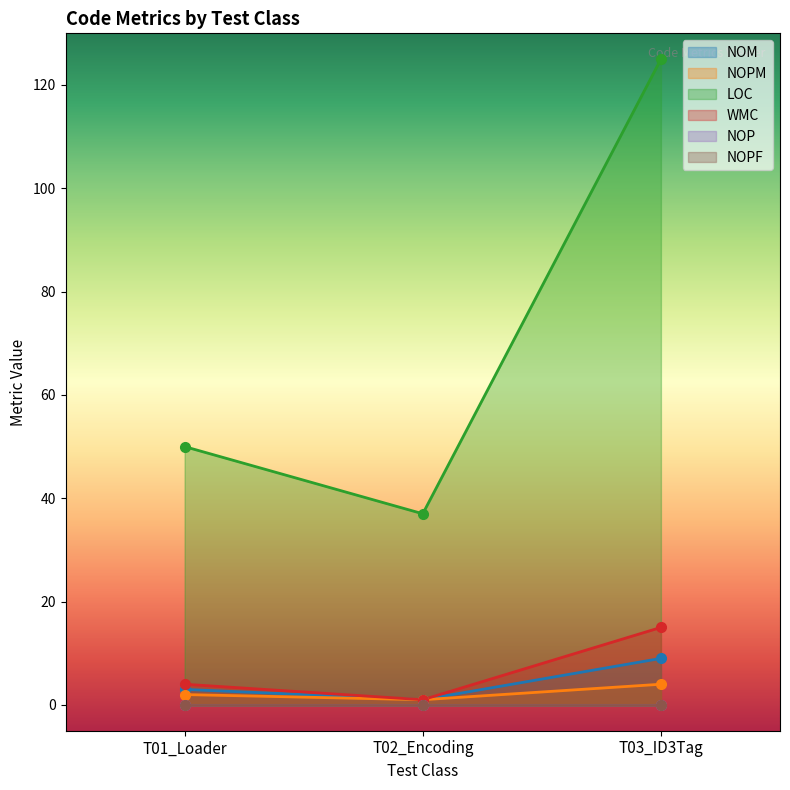

What is the value of the NOPM point at the 1st from the left?

2